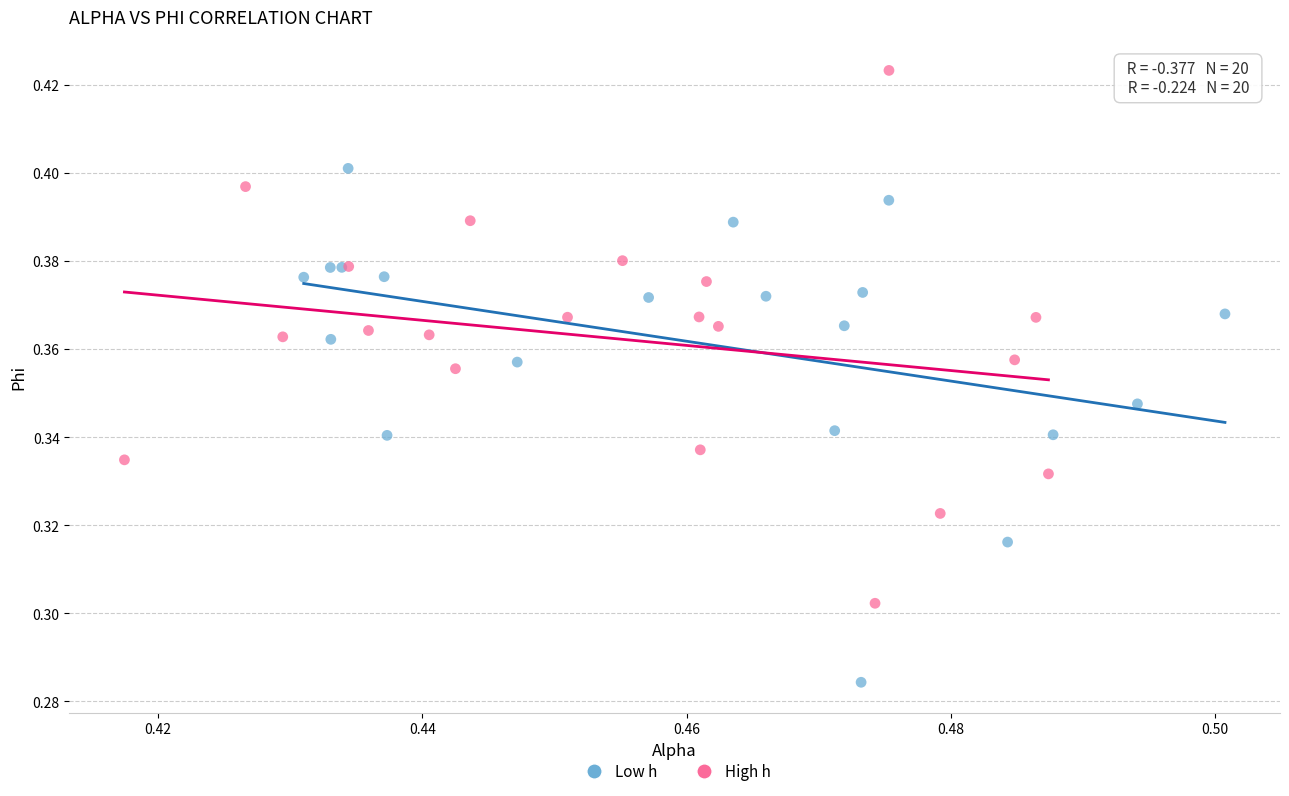

What are all the series names shown in the legend?

Low h, High h